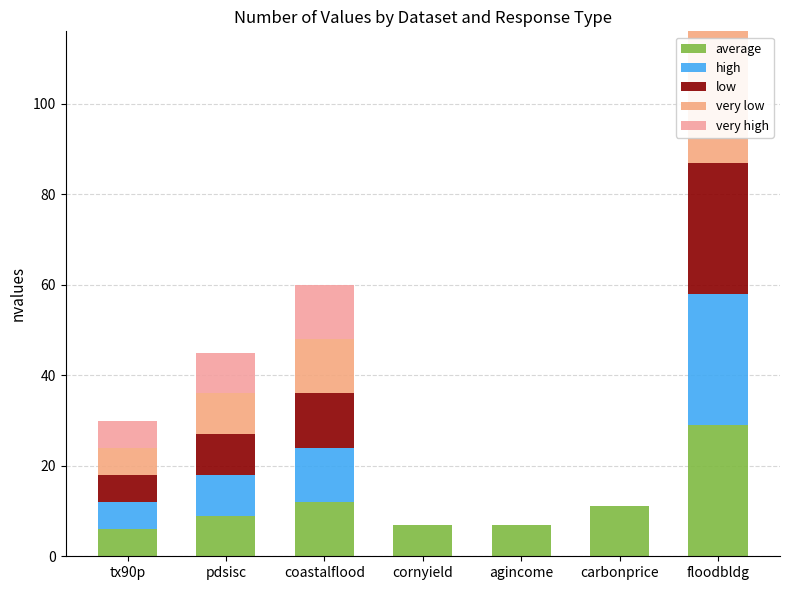

How many series are shown in this chart?

5